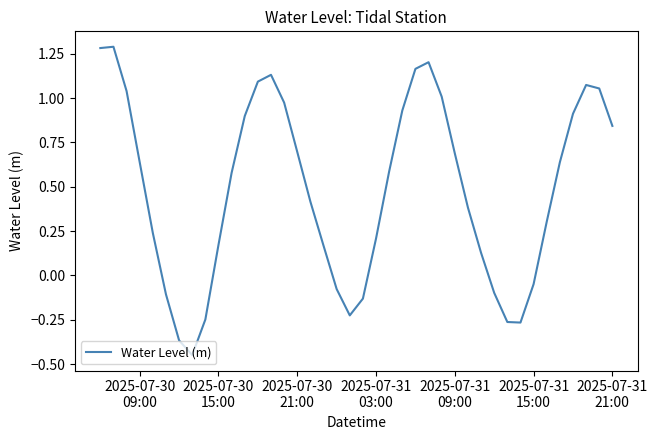

What is the greatest value displayed?

1.3